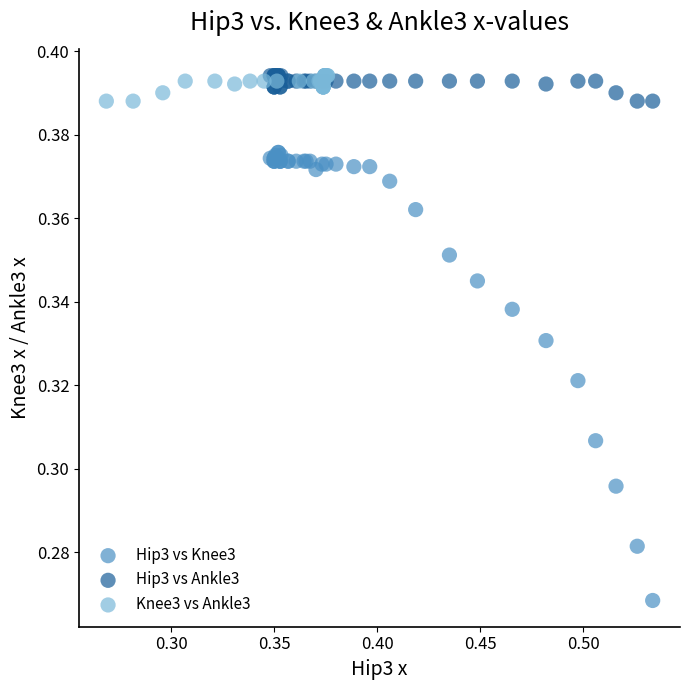

Which series has the widest spread of Y values?

Hip3 vs Knee3